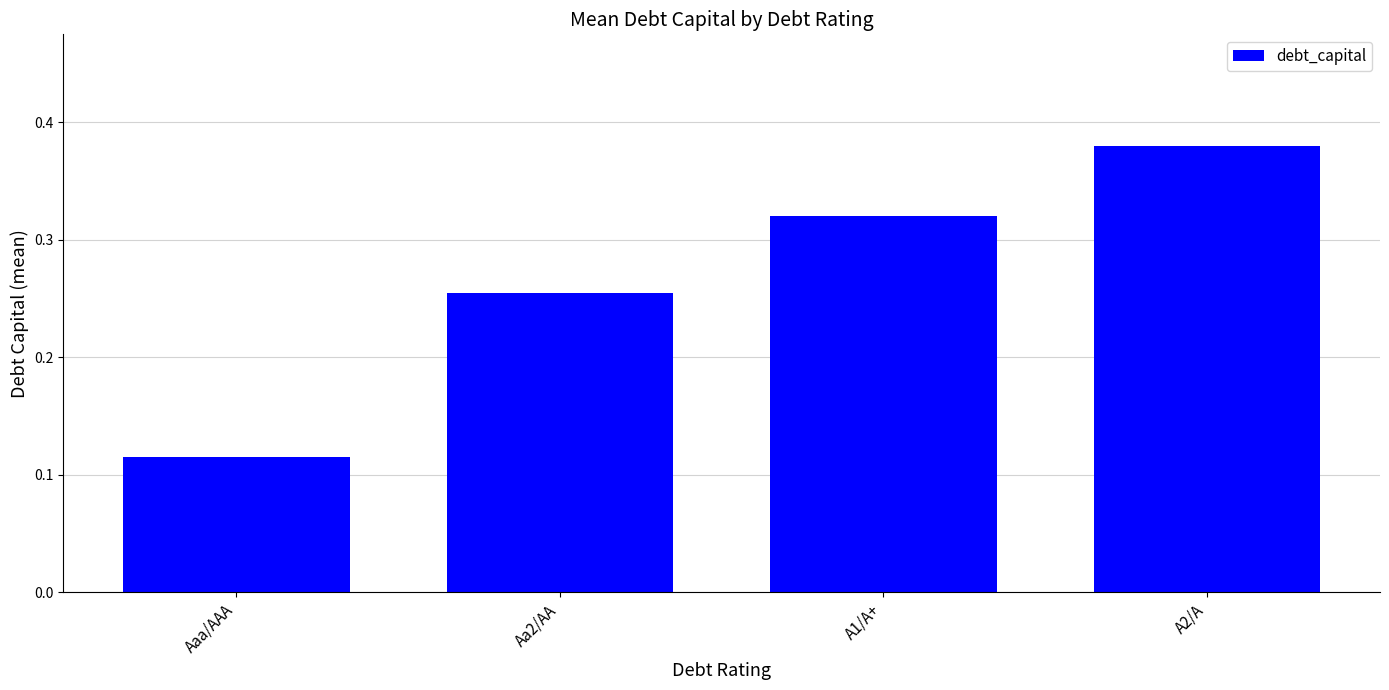

How many series are shown in this chart?

1